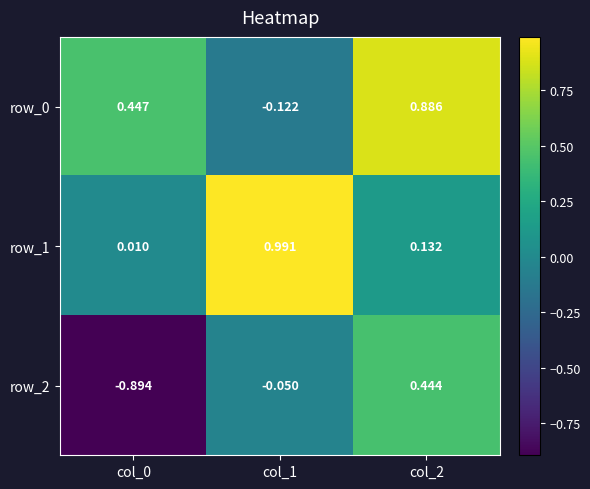

Which label corresponds to the largest value in the chart?

col_1